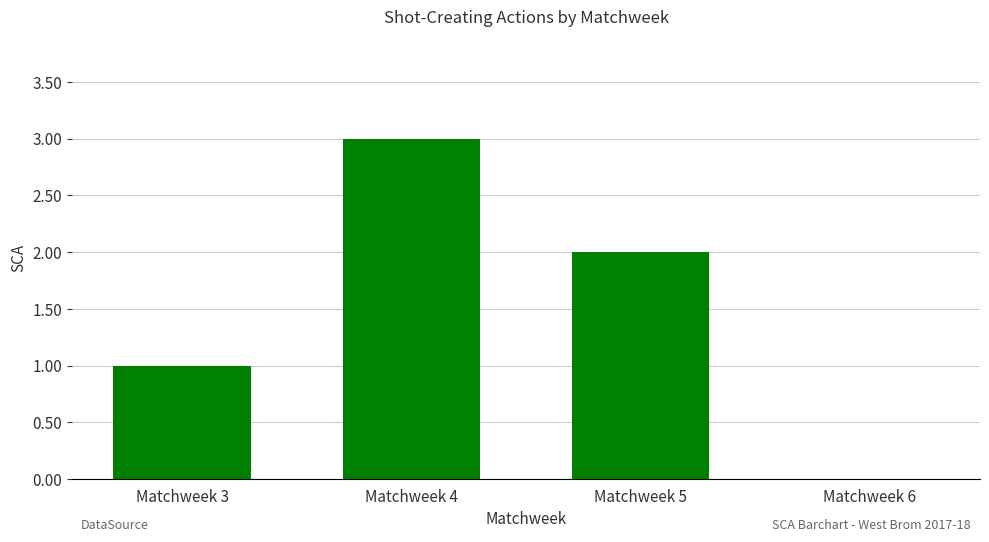

Which has a higher value, Matchweek 4 or Matchweek 6?

Matchweek 4